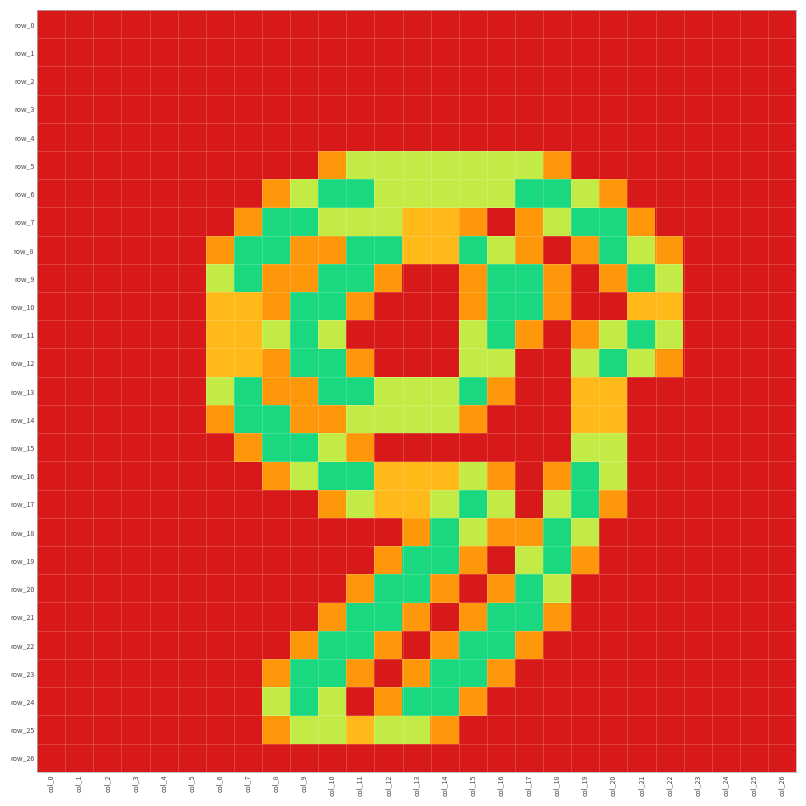

Reading left to right, transcribe all the data shown in this chart.

row_0: 0.0	0.0	0.0	0.0	0.0	0.0	0.0	0.0	0.0	0.0	0.0	0.0	0.0	0.0	0.0	0.0	0.0	0.0	0.0	0.0	0.0	0.0	0.0	0.0	0.0	0.0	0.0
row_1: 0.0	0.0	0.0	0.0	0.0	0.0	0.0	0.0	0.0	0.0	0.0	0.0	0.0	0.0	0.0	0.0	0.0	0.0	0.0	0.0	0.0	0.0	0.0	0.0	0.0	0.0	0.0
row_2: 0.0	0.0	0.0	0.0	0.0	0.0	0.0	0.0	0.0	0.0	0.0	0.0	0.0	0.0	0.0	0.0	0.0	0.0	0.0	0.0	0.0	0.0	0.0	0.0	0.0	0.0	0.0
row_3: 0.0	0.0	0.0	0.0	0.0	0.0	0.0	0.0	0.0	0.0	0.0	0.0	0.0	0.0	0.0	0.0	0.0	0.0	0.0	0.0	0.0	0.0	0.0	0.0	0.0	0.0	0.0
row_4: 0.0	0.0	0.0	0.0	0.0	0.0	0.0	0.0	0.0	0.0	0.0	0.0	0.0	0.0	0.0	0.0	0.0	0.0	0.0	0.0	0.0	0.0	0.0	0.0	0.0	0.0	0.0
row_5: 0.0	0.0	0.0	0.0	0.0	0.0	0.0	0.0	0.0	0.0	0.8	1.5	1.5	1.5	1.5	1.5	1.5	1.5	0.8	0.0	0.0	0.0	0.0	0.0	0.0	0.0	0.0
row_6: 0.0	0.0	0.0	0.0	0.0	0.0	0.0	0.0	0.8	1.5	2.0	2.0	1.5	1.5	1.5	1.5	1.5	2.0	2.0	1.5	0.8	0.0	0.0	0.0	0.0	0.0	0.0
row_7: 0.0	0.0	0.0	0.0	0.0	0.0	0.0	0.8	2.0	2.0	1.5	1.5	1.5	1.0	1.0	0.8	0.0	0.8	1.5	2.0	2.0	0.8	0.0	0.0	0.0	0.0	0.0
row_8: 0.0	0.0	0.0	0.0	0.0	0.0	0.8	2.0	2.0	0.8	0.8	2.0	2.0	1.0	1.0	2.0	1.5	0.8	0.0	0.8	2.0	1.5	0.8	0.0	0.0	0.0	0.0
row_9: 0.0	0.0	0.0	0.0	0.0	0.0	1.5	2.0	0.8	0.8	2.0	2.0	0.8	0.0	0.0	0.8	2.0	2.0	0.8	0.0	0.8	2.0	1.5	0.0	0.0	0.0	0.0
row_10: 0.0	0.0	0.0	0.0	0.0	0.0	1.0	1.0	0.8	2.0	2.0	0.8	0.0	0.0	0.0	0.8	2.0	2.0	0.8	0.0	0.0	1.0	1.0	0.0	0.0	0.0	0.0
row_11: 0.0	0.0	0.0	0.0	0.0	0.0	1.0	1.0	1.5	2.0	1.5	0.0	0.0	0.0	0.0	1.5	2.0	0.8	0.0	0.8	1.5	2.0	1.5	0.0	0.0	0.0	0.0
row_12: 0.0	0.0	0.0	0.0	0.0	0.0	1.0	1.0	0.8	2.0	2.0	0.8	0.0	0.0	0.0	1.5	1.5	0.0	0.0	1.5	2.0	1.5	0.8	0.0	0.0	0.0	0.0
row_13: 0.0	0.0	0.0	0.0	0.0	0.0	1.5	2.0	0.8	0.8	2.0	2.0	1.5	1.5	1.5	2.0	0.8	0.0	0.0	1.0	1.0	0.0	0.0	0.0	0.0	0.0	0.0
row_14: 0.0	0.0	0.0	0.0	0.0	0.0	0.8	2.0	2.0	0.8	0.8	1.5	1.5	1.5	1.5	0.8	0.0	0.0	0.0	1.0	1.0	0.0	0.0	0.0	0.0	0.0	0.0
row_15: 0.0	0.0	0.0	0.0	0.0	0.0	0.0	0.8	2.0	2.0	1.5	0.8	0.0	0.0	0.0	0.0	0.0	0.0	0.0	1.5	1.5	0.0	0.0	0.0	0.0	0.0	0.0
row_16: 0.0	0.0	0.0	0.0	0.0	0.0	0.0	0.0	0.8	1.5	2.0	2.0	1.0	1.0	1.0	1.5	0.8	0.0	0.8	2.0	1.5	0.0	0.0	0.0	0.0	0.0	0.0
row_17: 0.0	0.0	0.0	0.0	0.0	0.0	0.0	0.0	0.0	0.0	0.8	1.5	1.0	1.0	1.5	2.0	1.5	0.0	1.5	2.0	0.8	0.0	0.0	0.0	0.0	0.0	0.0
row_18: 0.0	0.0	0.0	0.0	0.0	0.0	0.0	0.0	0.0	0.0	0.0	0.0	0.0	0.8	2.0	1.5	0.8	0.8	2.0	1.5	0.0	0.0	0.0	0.0	0.0	0.0	0.0
row_19: 0.0	0.0	0.0	0.0	0.0	0.0	0.0	0.0	0.0	0.0	0.0	0.0	0.8	2.0	2.0	0.8	0.0	1.5	2.0	0.8	0.0	0.0	0.0	0.0	0.0	0.0	0.0
row_20: 0.0	0.0	0.0	0.0	0.0	0.0	0.0	0.0	0.0	0.0	0.0	0.8	2.0	2.0	0.8	0.0	0.8	2.0	1.5	0.0	0.0	0.0	0.0	0.0	0.0	0.0	0.0
row_21: 0.0	0.0	0.0	0.0	0.0	0.0	0.0	0.0	0.0	0.0	0.8	2.0	2.0	0.8	0.0	0.8	2.0	2.0	0.8	0.0	0.0	0.0	0.0	0.0	0.0	0.0	0.0
row_22: 0.0	0.0	0.0	0.0	0.0	0.0	0.0	0.0	0.0	0.8	2.0	2.0	0.8	0.0	0.8	2.0	2.0	0.8	0.0	0.0	0.0	0.0	0.0	0.0	0.0	0.0	0.0
row_23: 0.0	0.0	0.0	0.0	0.0	0.0	0.0	0.0	0.8	2.0	2.0	0.8	0.0	0.8	2.0	2.0	0.8	0.0	0.0	0.0	0.0	0.0	0.0	0.0	0.0	0.0	0.0
row_24: 0.0	0.0	0.0	0.0	0.0	0.0	0.0	0.0	1.5	2.0	1.5	0.0	0.8	2.0	2.0	0.8	0.0	0.0	0.0	0.0	0.0	0.0	0.0	0.0	0.0	0.0	0.0
row_25: 0.0	0.0	0.0	0.0	0.0	0.0	0.0	0.0	0.8	1.5	1.5	1.0	1.5	1.5	0.8	0.0	0.0	0.0	0.0	0.0	0.0	0.0	0.0	0.0	0.0	0.0	0.0
row_26: 0.0	0.0	0.0	0.0	0.0	0.0	0.0	0.0	0.0	0.0	0.0	0.0	0.0	0.0	0.0	0.0	0.0	0.0	0.0	0.0	0.0	0.0	0.0	0.0	0.0	0.0	0.0